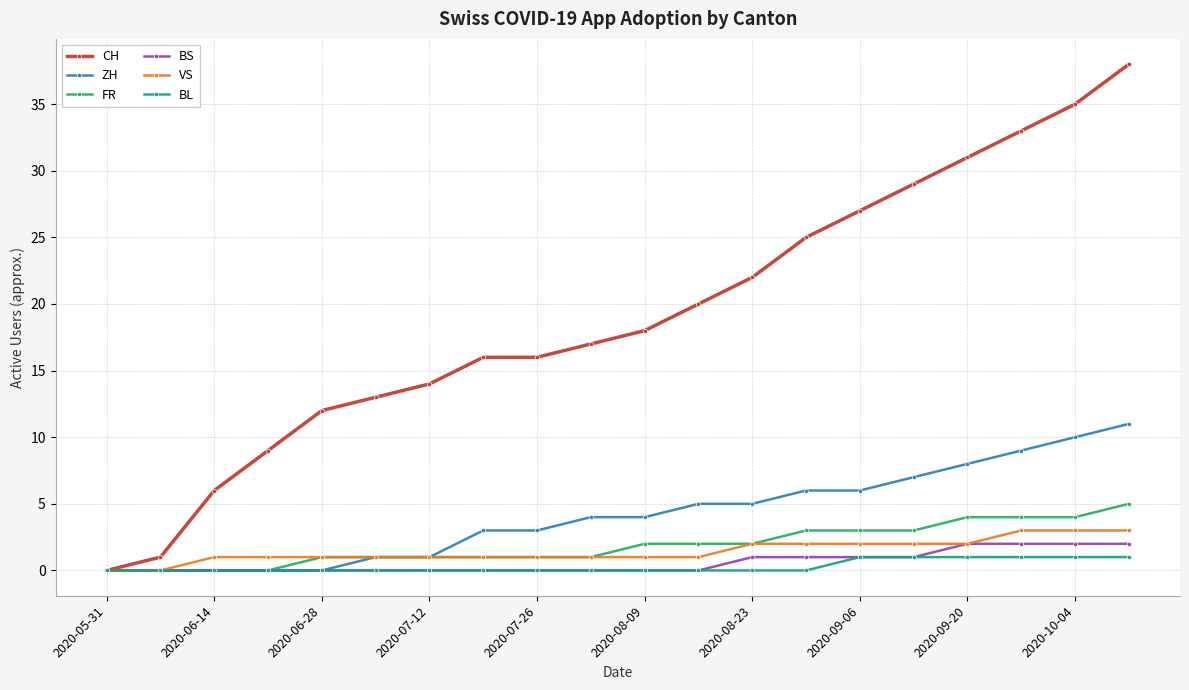

What are all the series names shown in the legend?

CH, ZH, FR, BS, VS, BL